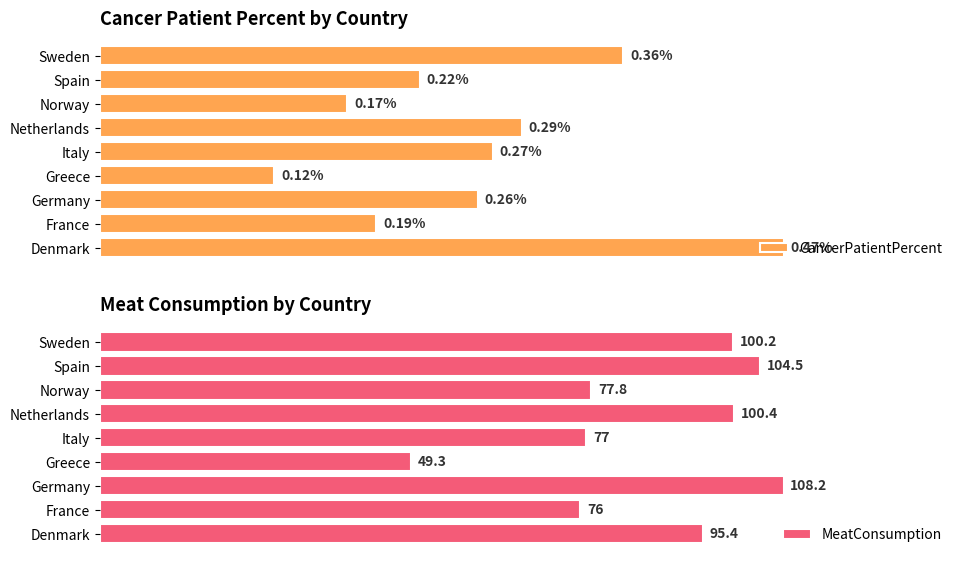

Rank the categories by CancerPatientPercent value from lowest to highest.

Greece, Norway, France, Spain, Germany, Italy, Netherlands, Sweden, Denmark